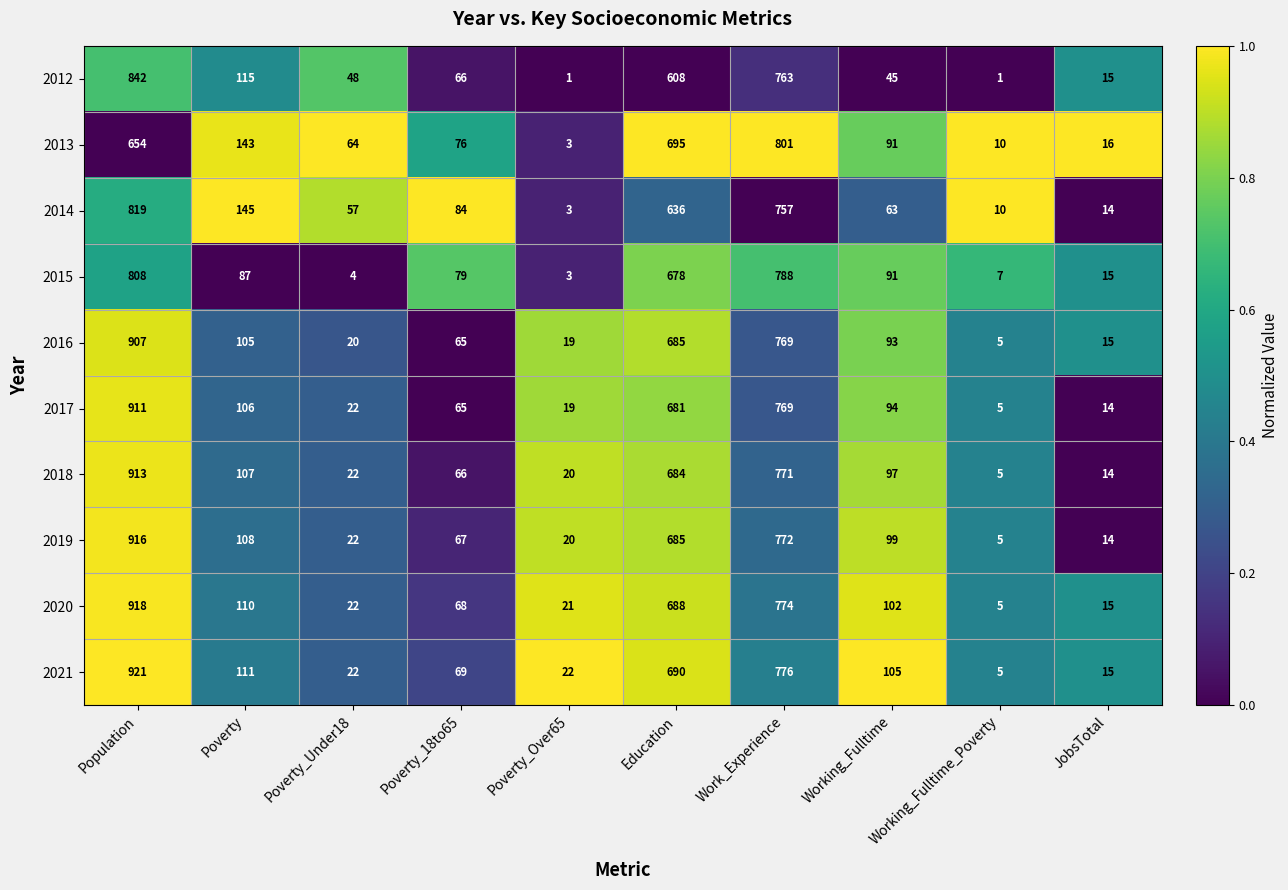

At how many categories does at least one series exceed 152?

3